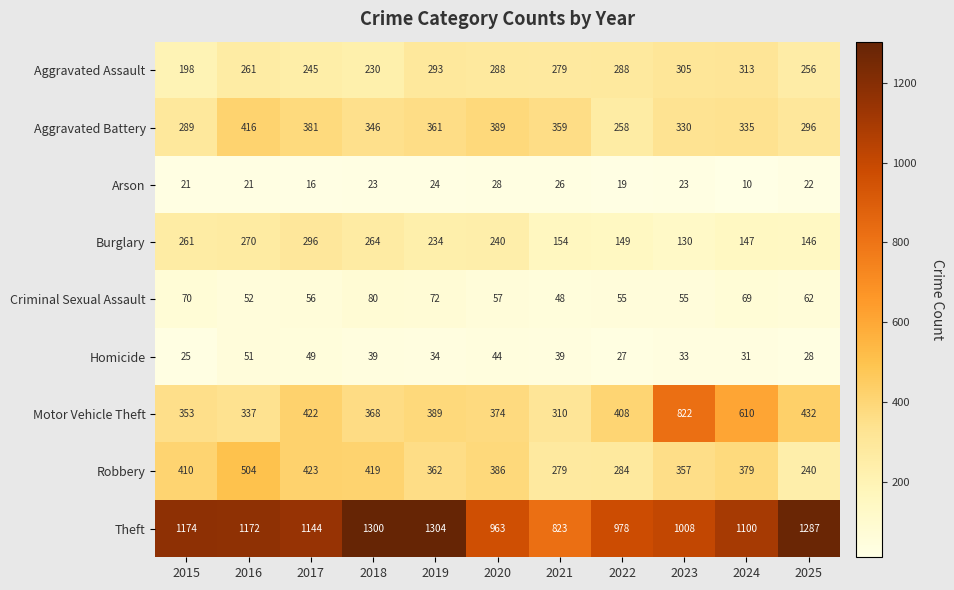

What is the difference between the highest and lowest values at 2015?

1153